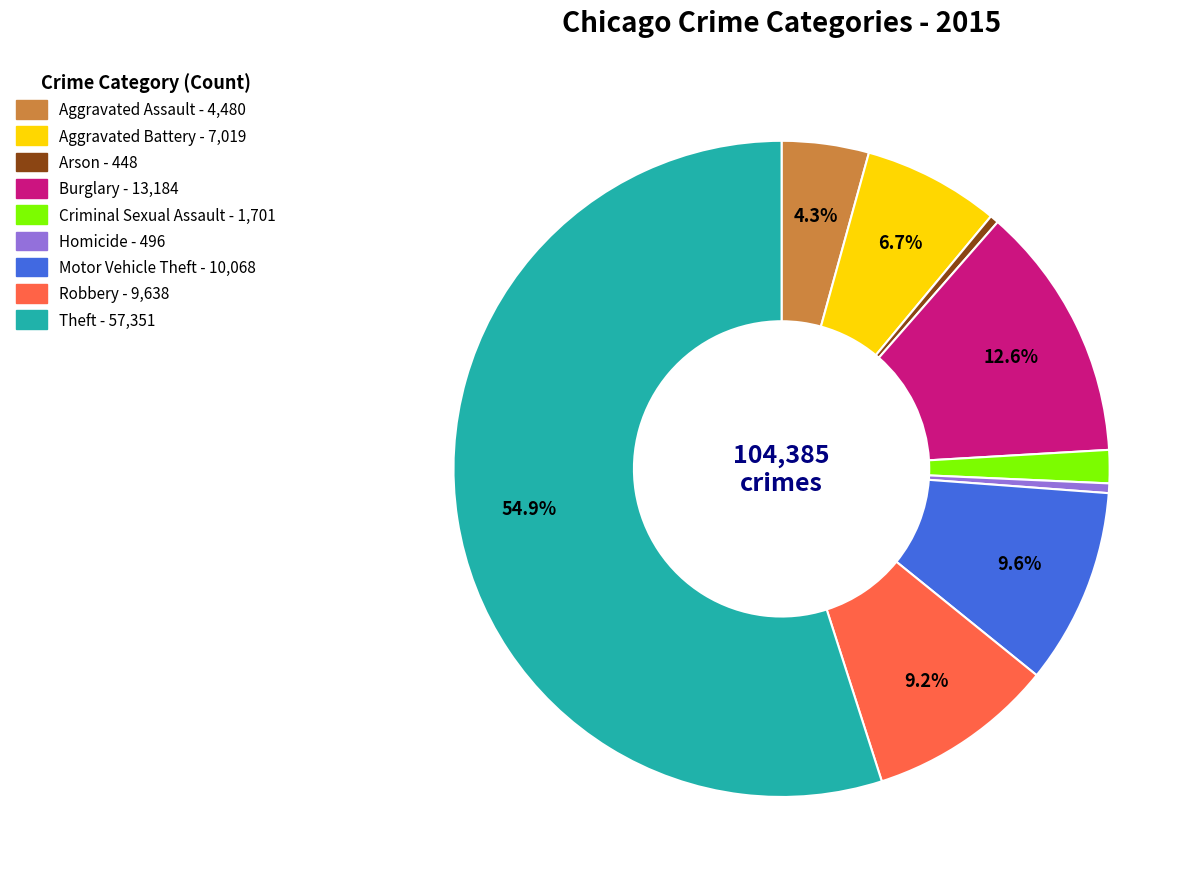

To the nearest percent, what is the average slice percentage?

11%